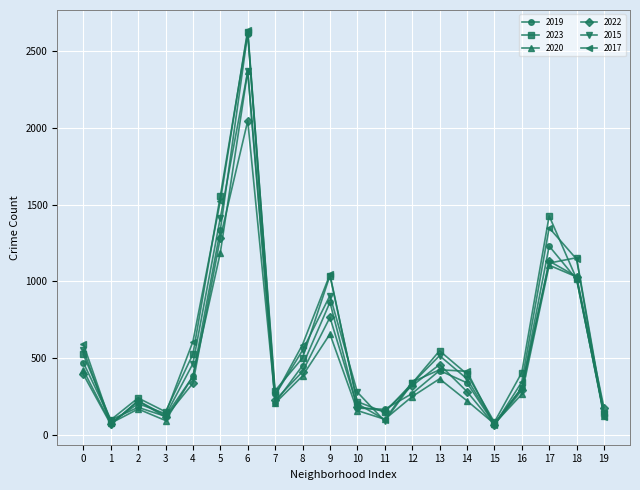

What is the greatest value displayed?

2641